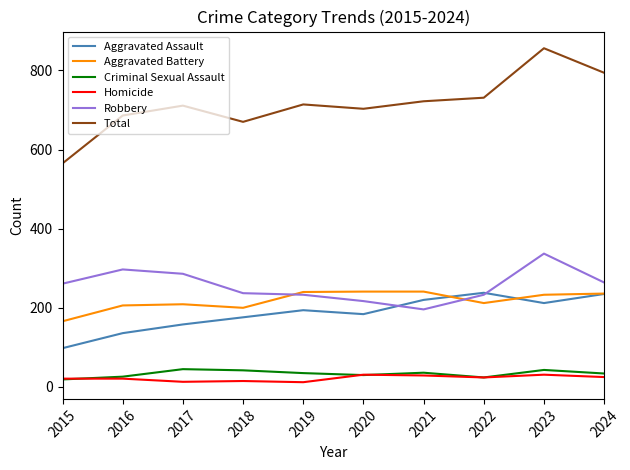

After their last crossing, which series has the higher values: Aggravated Battery or Robbery?

Robbery